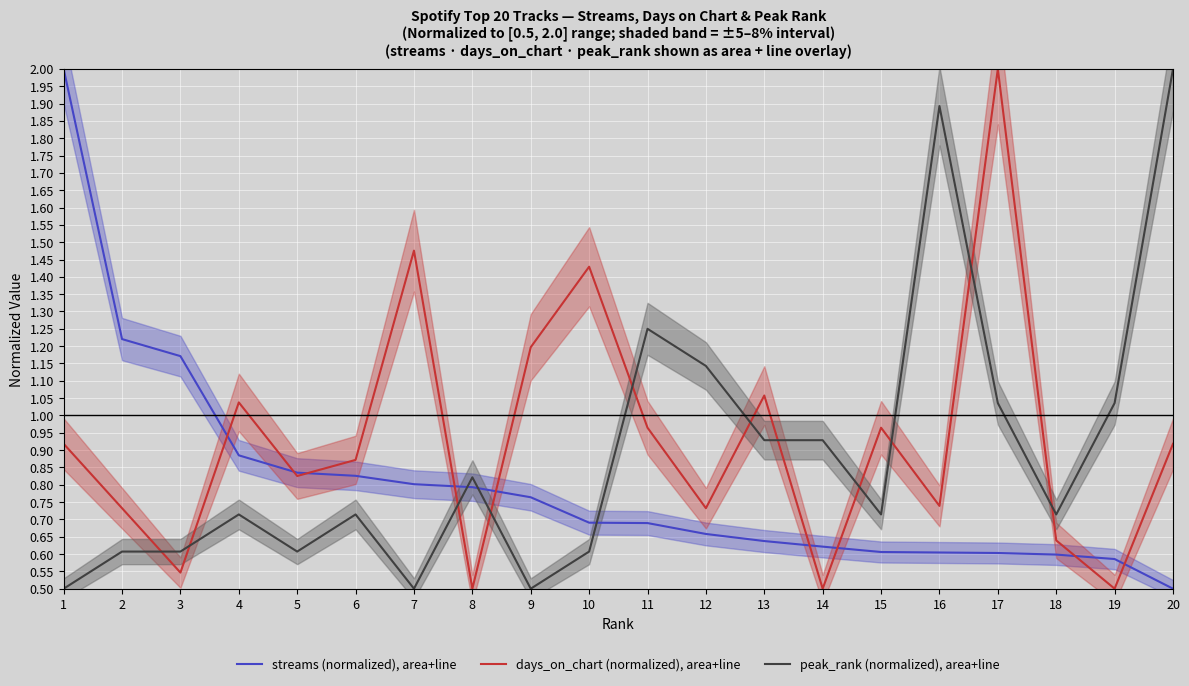

How many lines are shown in the chart?

3